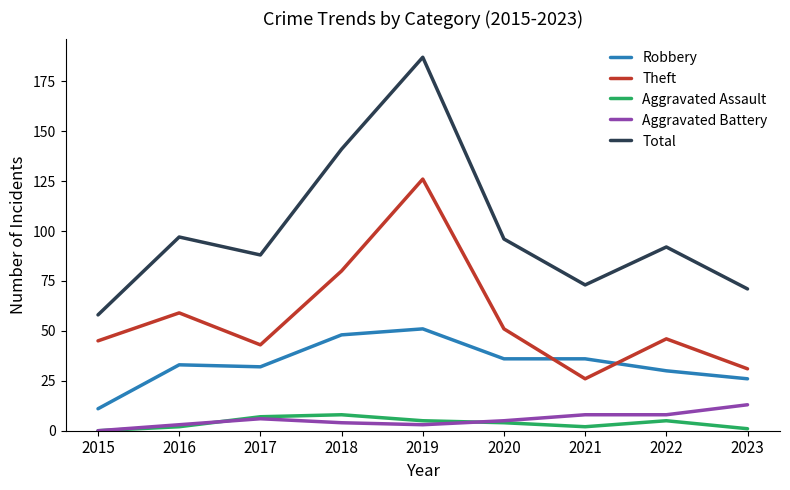

Does the chart have visible grid lines?

No